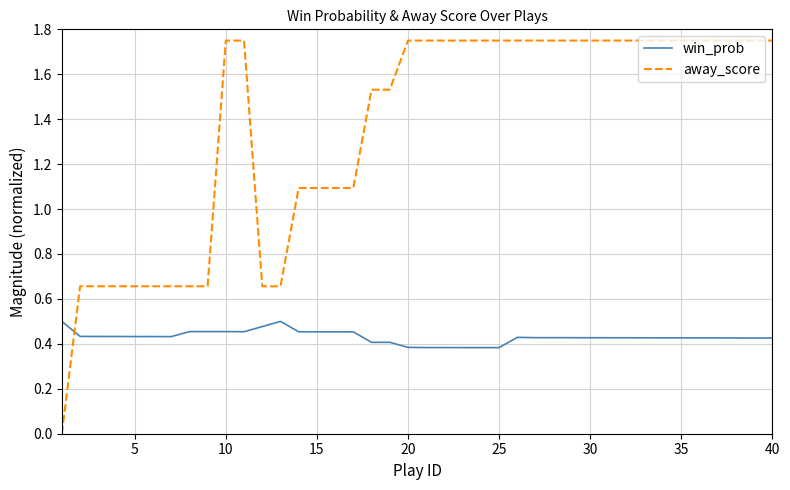

After their last crossing, which series has the higher values: win_prob or away_score?

away_score